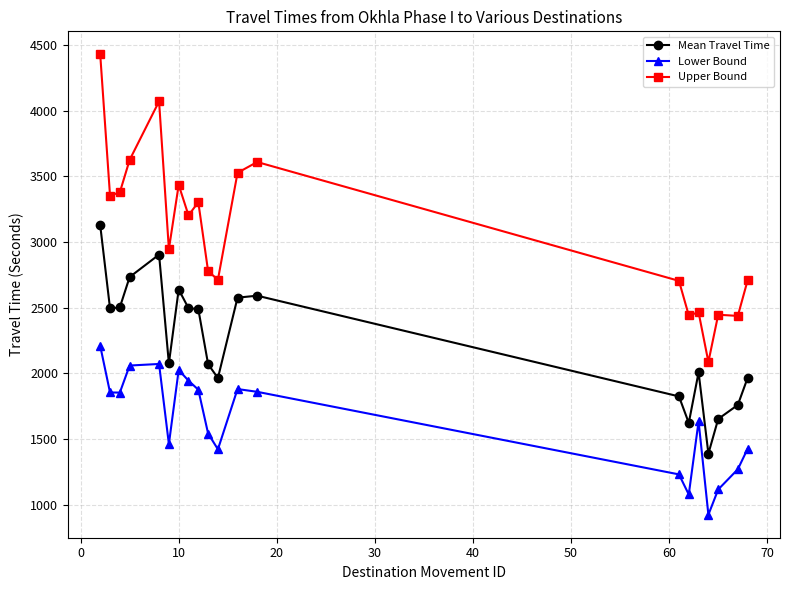

Which series has the largest range (max minus min)?

Upper Bound